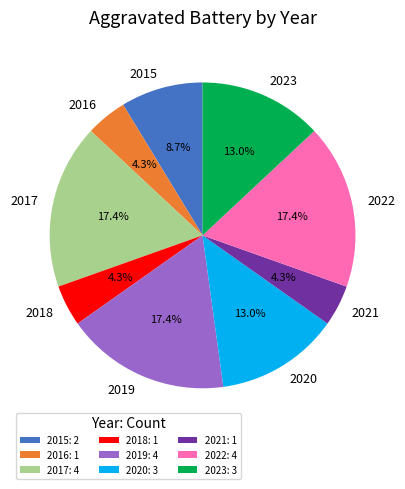

What percentage do 2019 and 2016 together represent?

21.7%